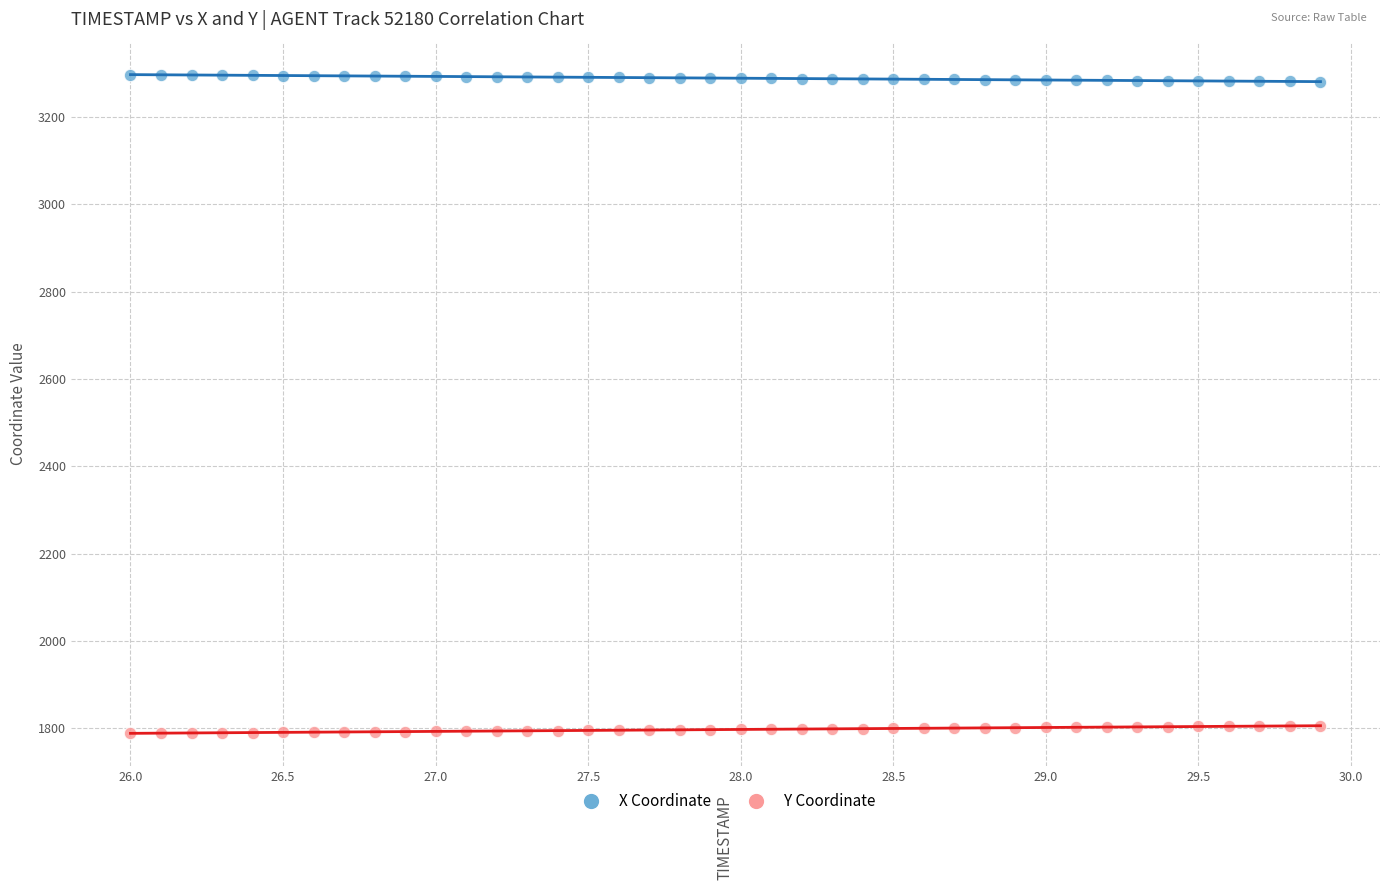

Which series reaches the maximum Y coordinate?

X Coordinate